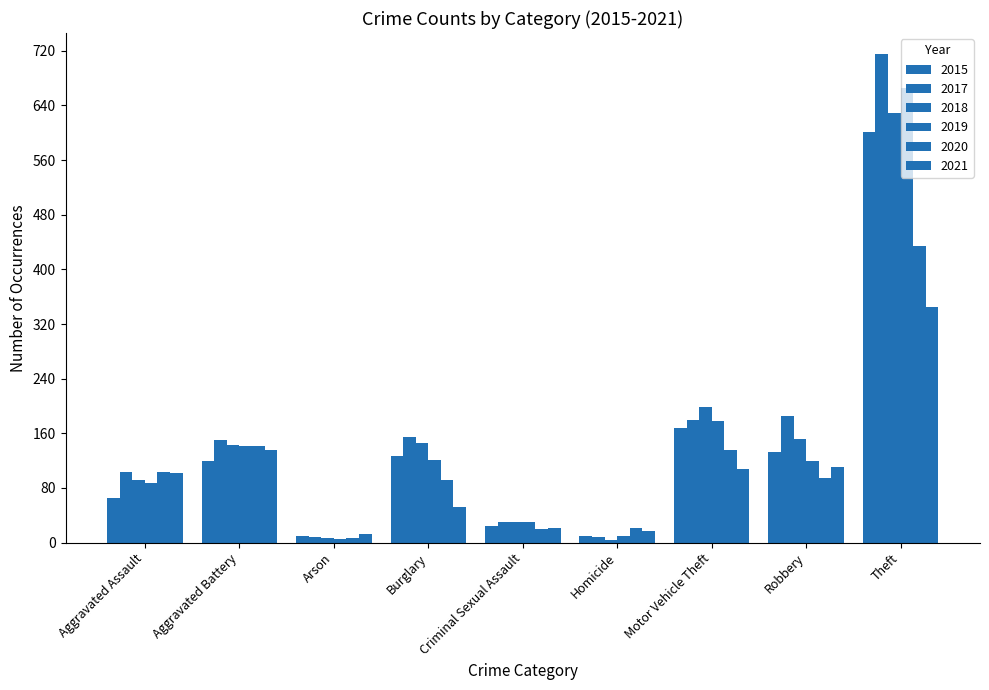

True or false: 2018 has a value of 152 at Robbery.

True